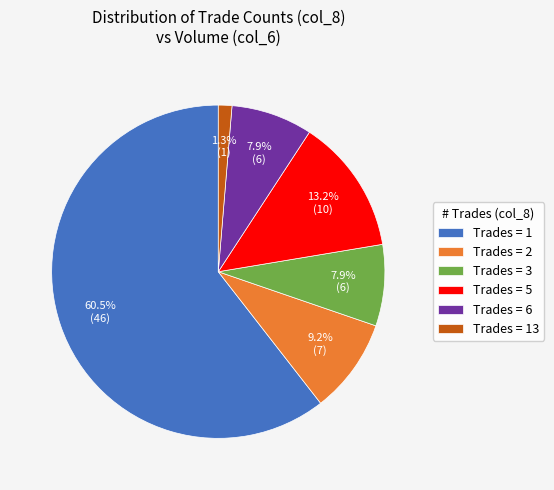

Do Trades = 6 and Trades = 2 together represent more than half of the pie?

No